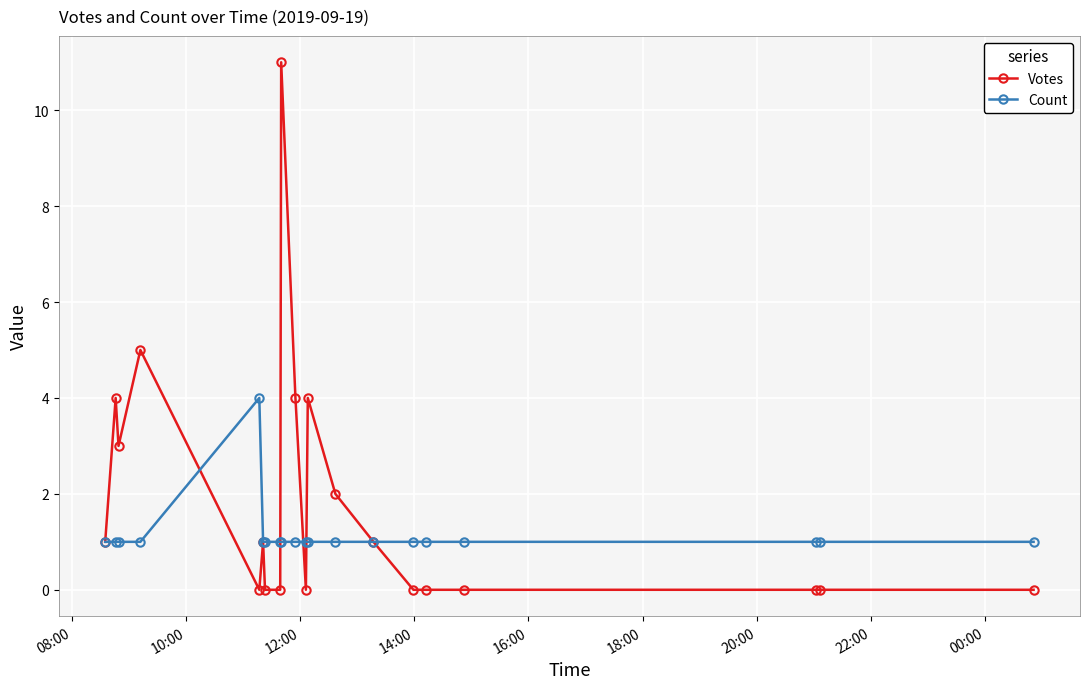

Count the number of categories in the chart.

20